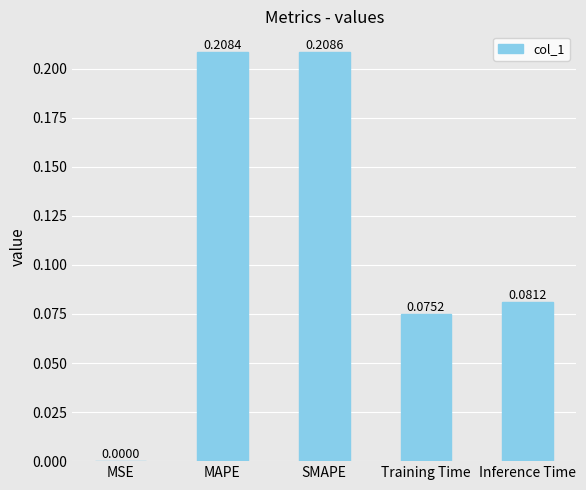

What is the change in value from MSE to Training Time?

+0.1